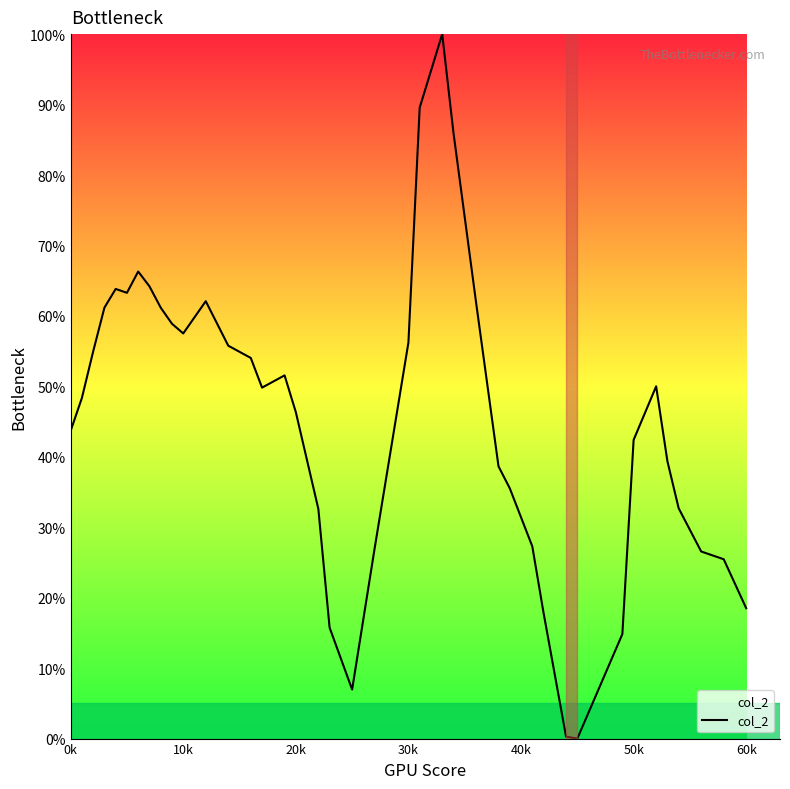

What is the difference between the maximum and minimum values?

100.0